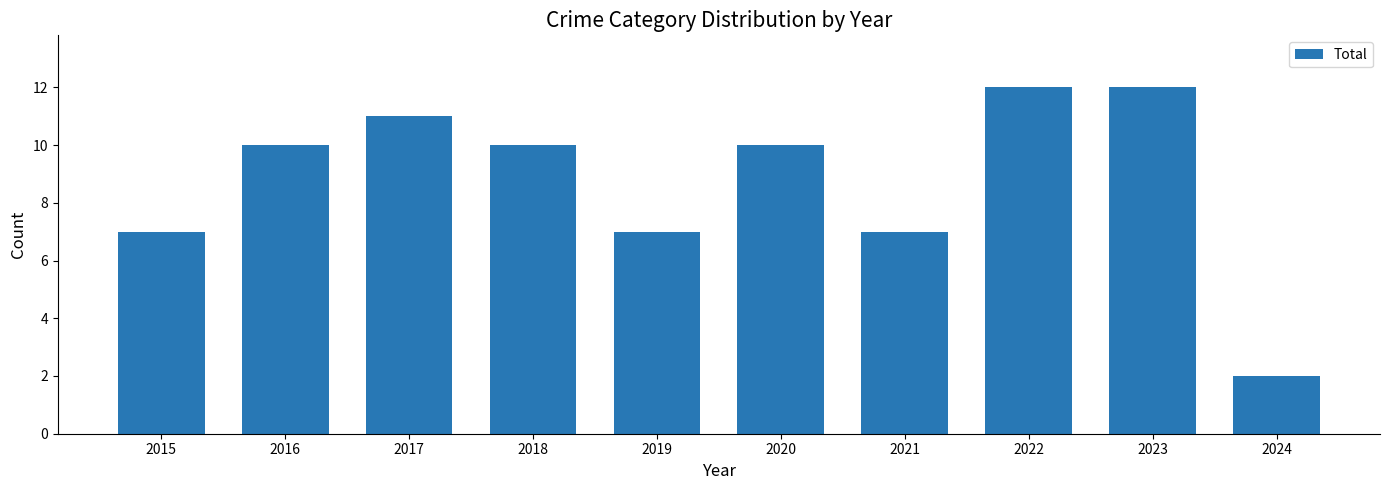

What is the change in value from 2019 to 2023?

+5